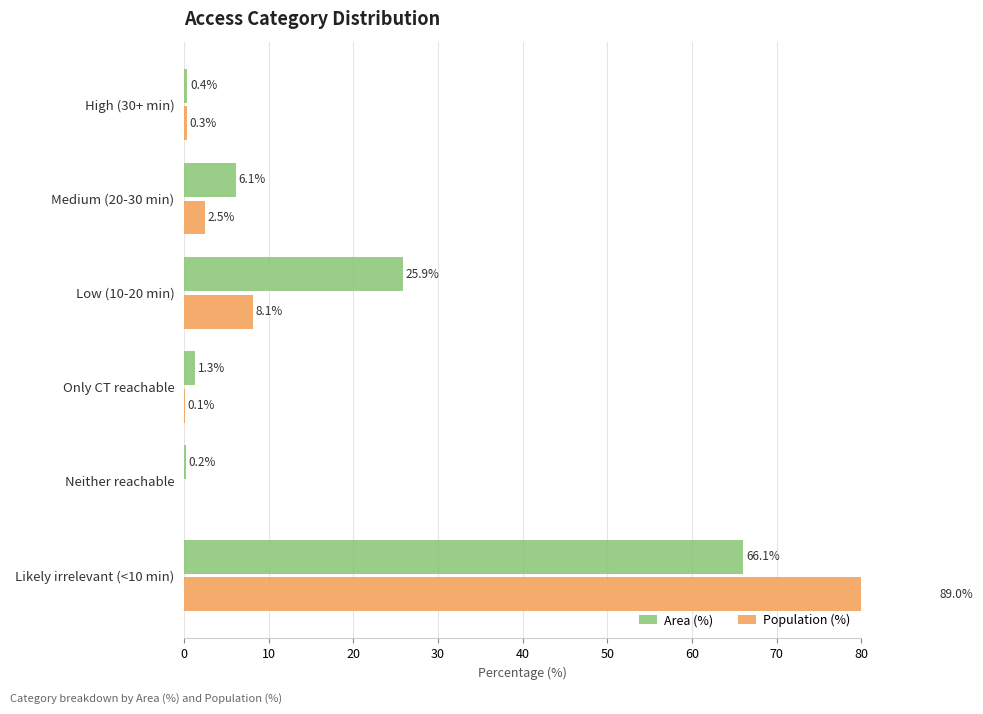

How many values in the Area (%) series exceed 6?

3